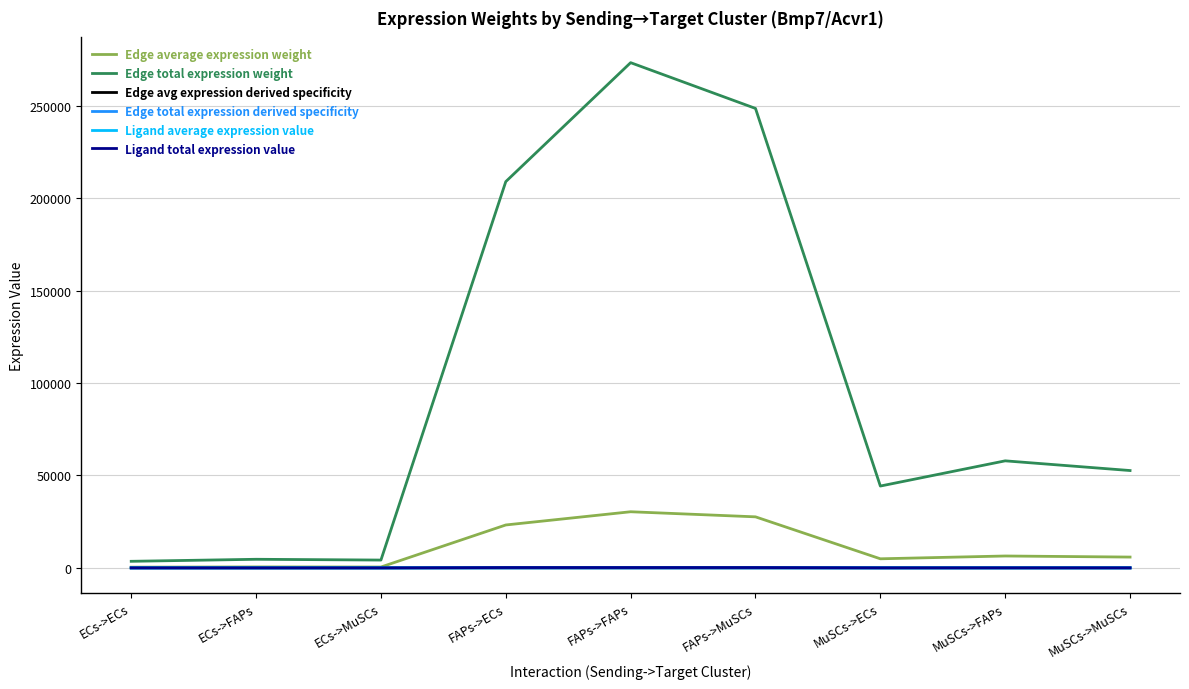

At which label is Ligand average expression value closest to 30?

MuSCs->ECs